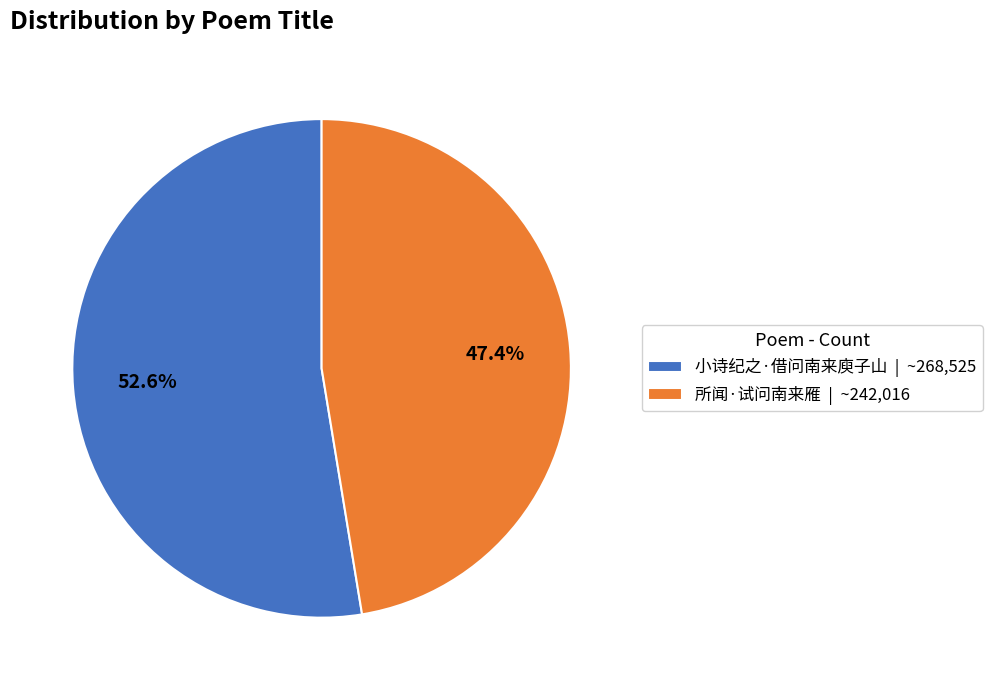

Which slice is the largest?

小诗纪之·借问南来庾子山